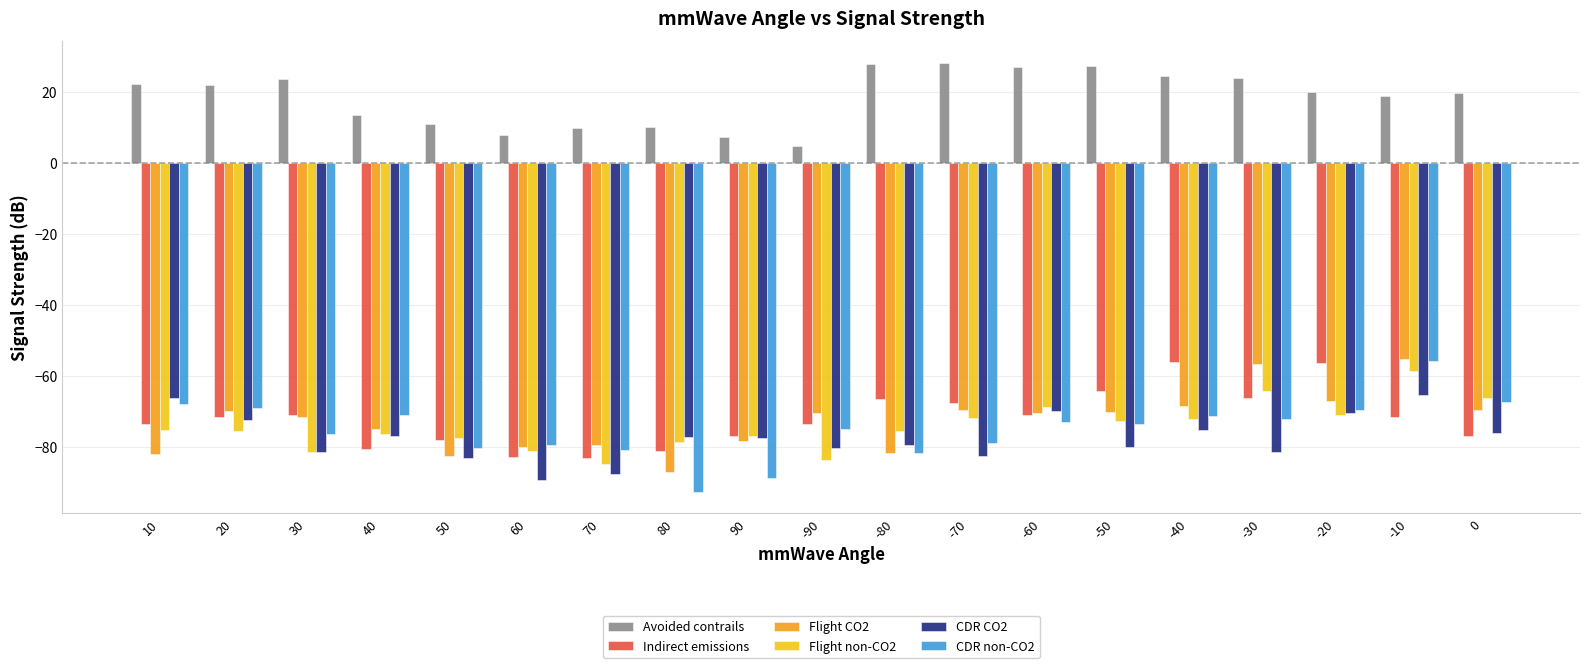

What are all the series names shown in the legend?

Avoided contrails, Indirect emissions, Flight CO2, Flight non-CO2, CDR CO2, CDR non-CO2